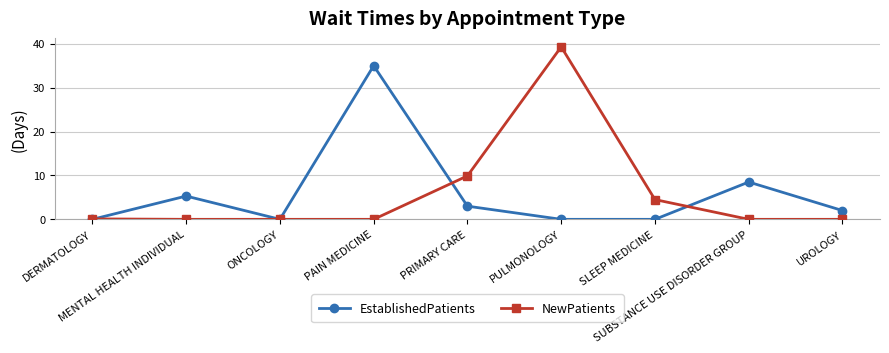

At which label is EstablishedPatients closest to 17?

SUBSTANCE USE DISORDER GROUP